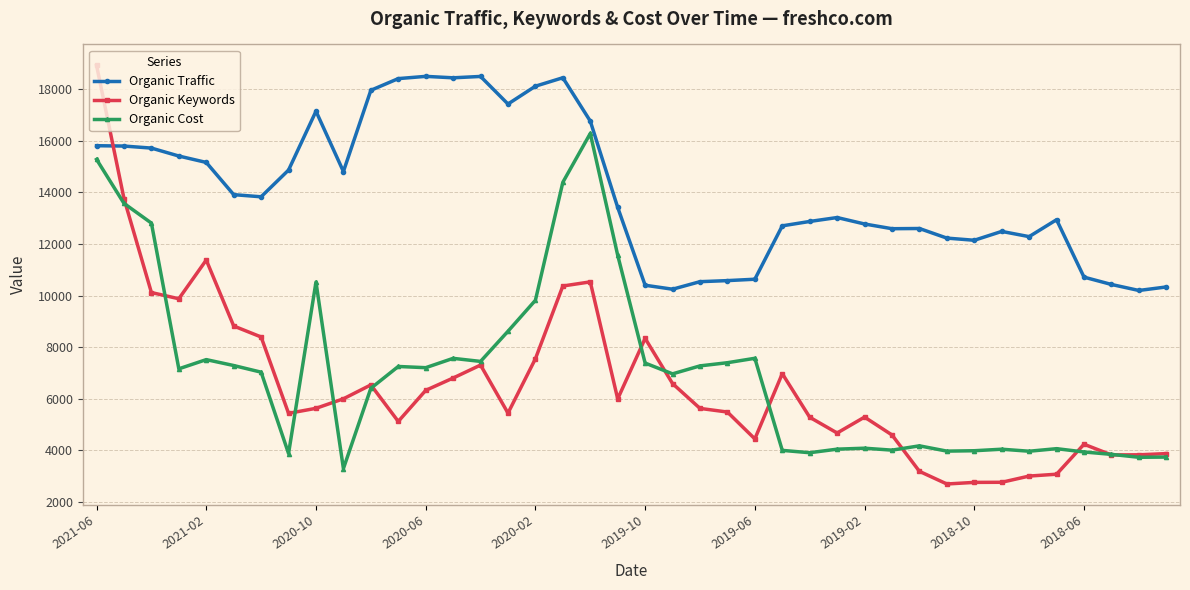

Which series has the largest total across all categories?

Organic Traffic